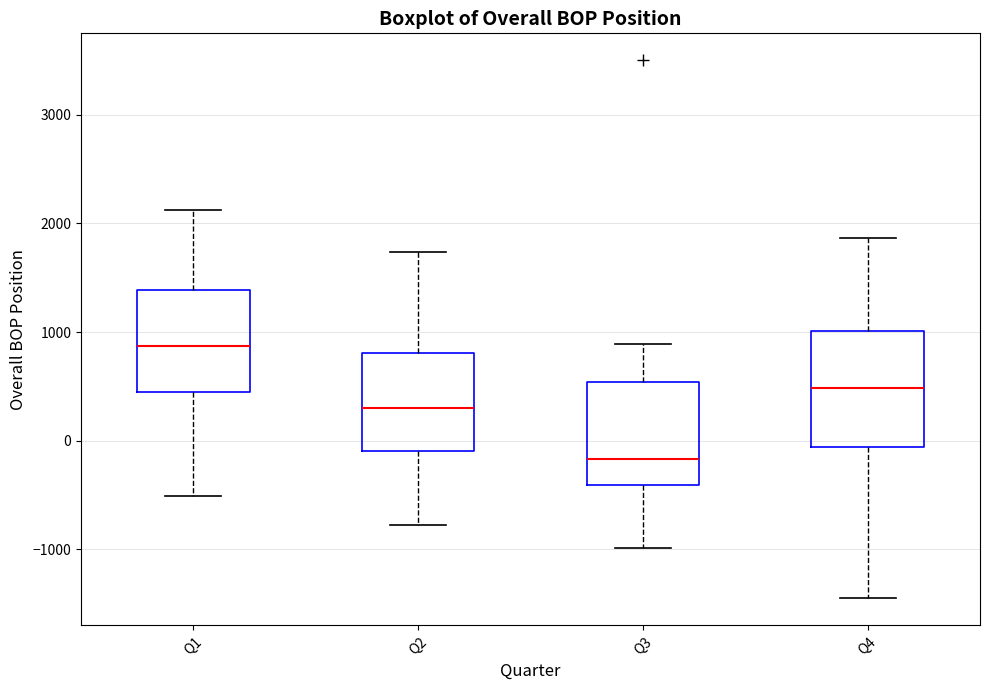

Where does the median line of the box for Q1 sit on the y-axis? The values are not printed on the chart, so give them approximately, as read against the axis.

900